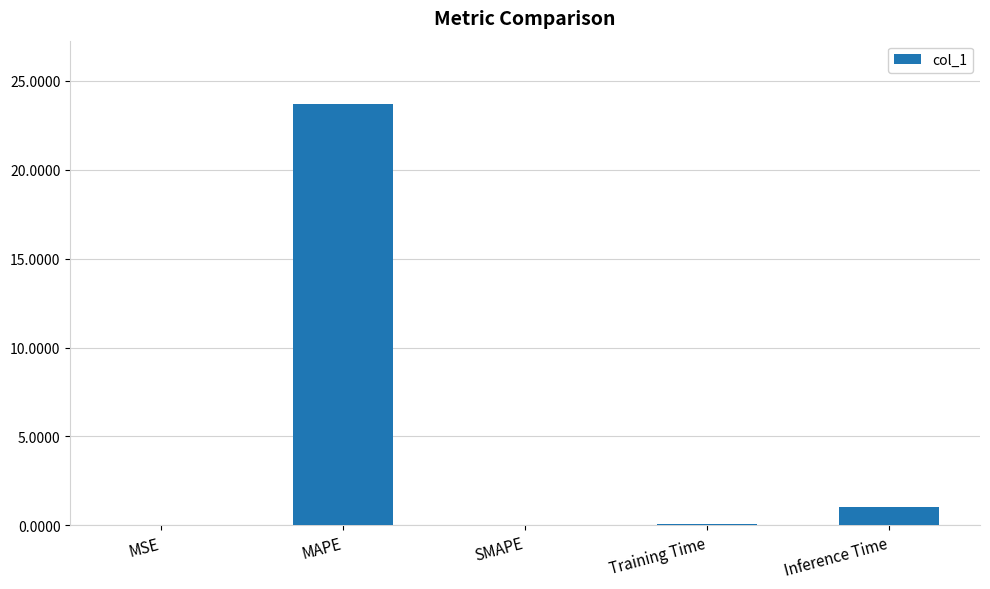

What is the approximate value at Training Time?

0.1